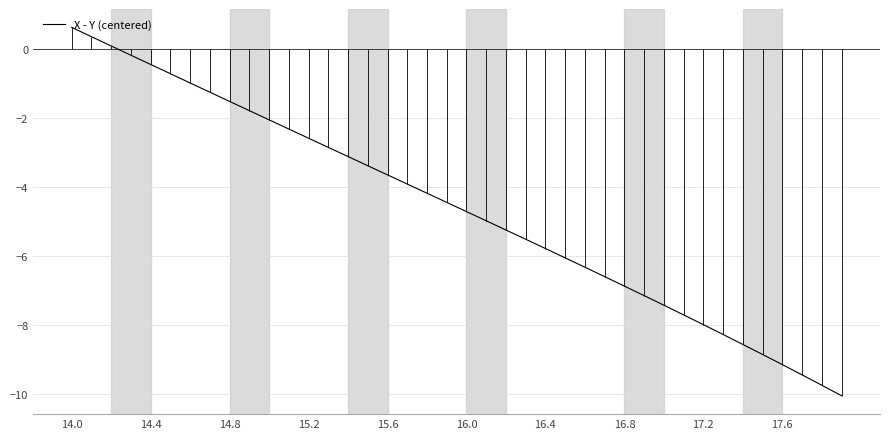

At which label does the data first exceed -4?

14.0